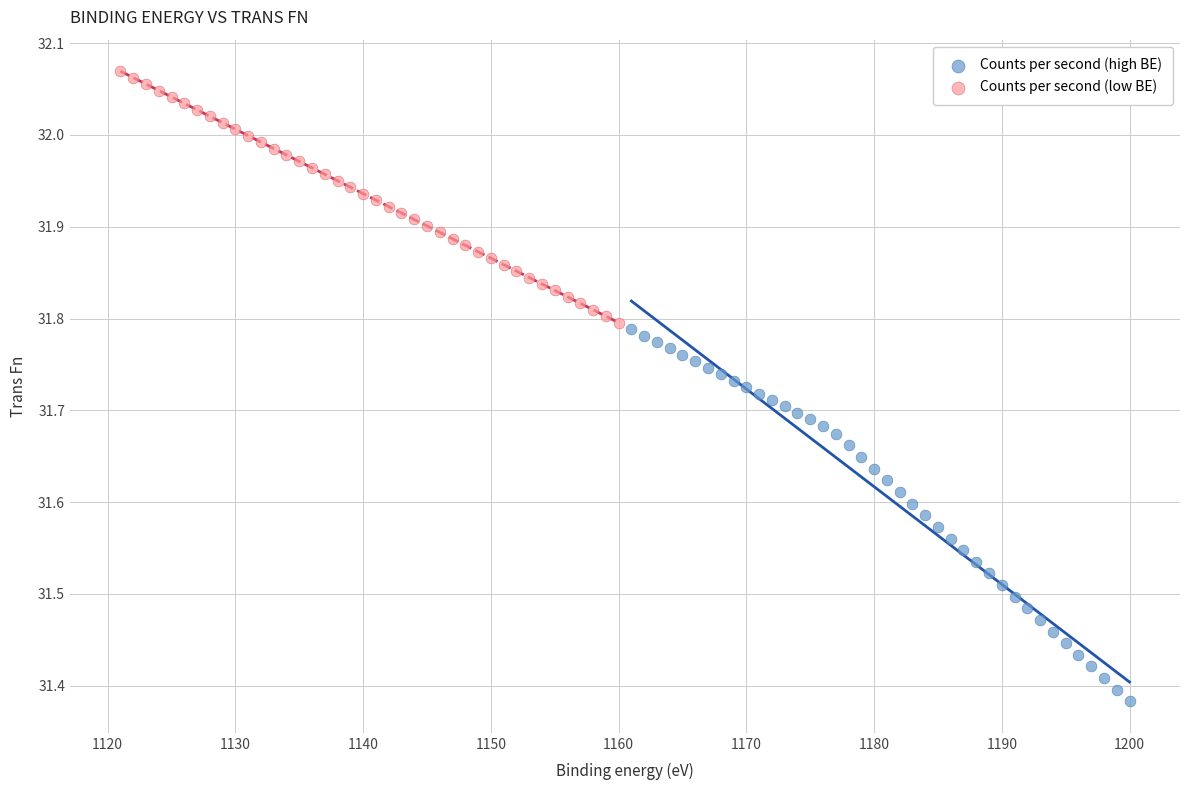

Which series reaches the minimum Y coordinate?

Counts per second (high BE)